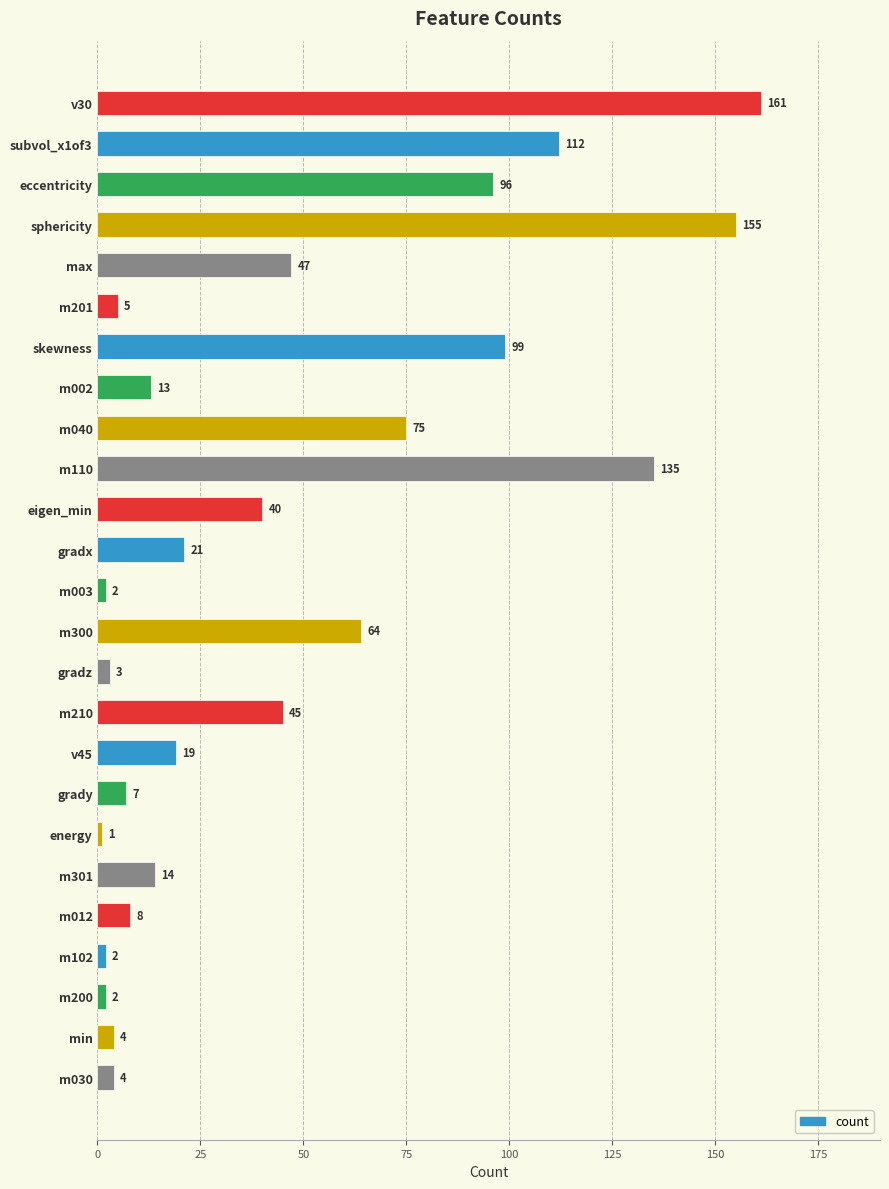

What is the smallest value displayed?

1